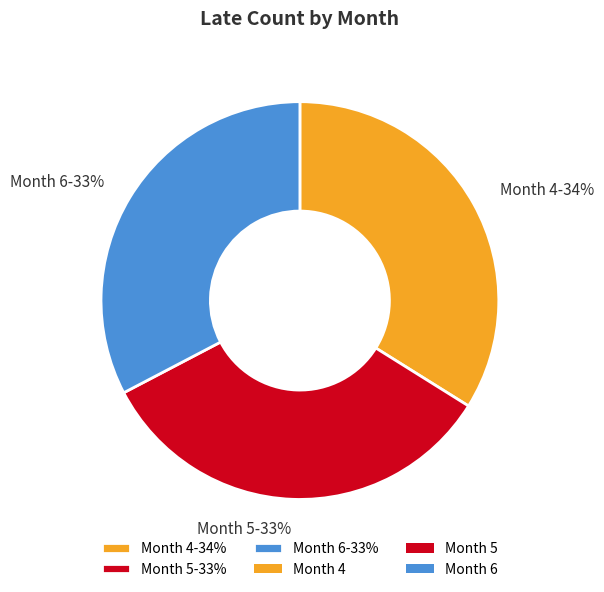

Combined, do Month 4-34% and Month 6-33% account for over 50%?

Yes